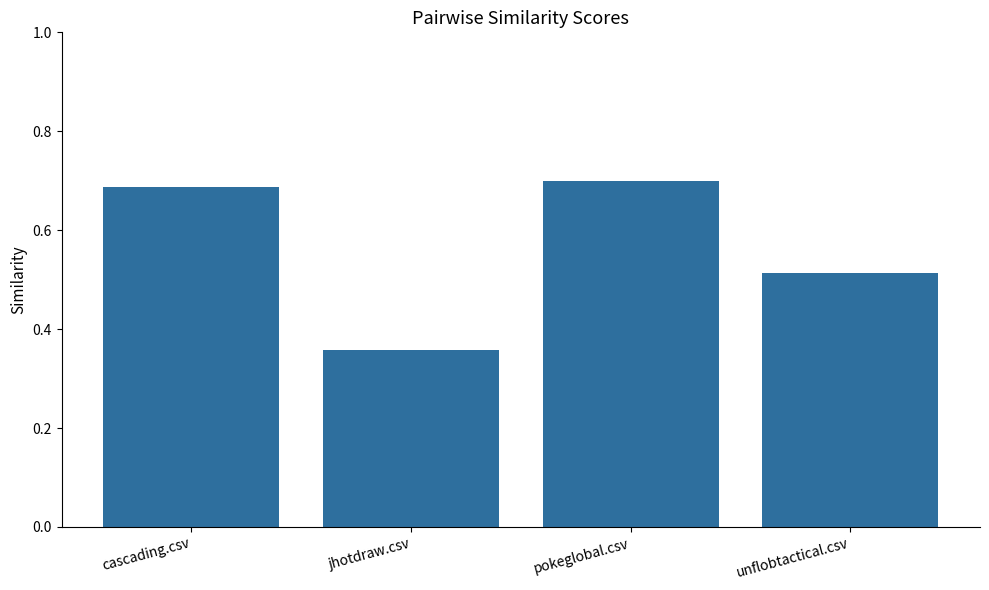

Does the chart contain any negative values?

No